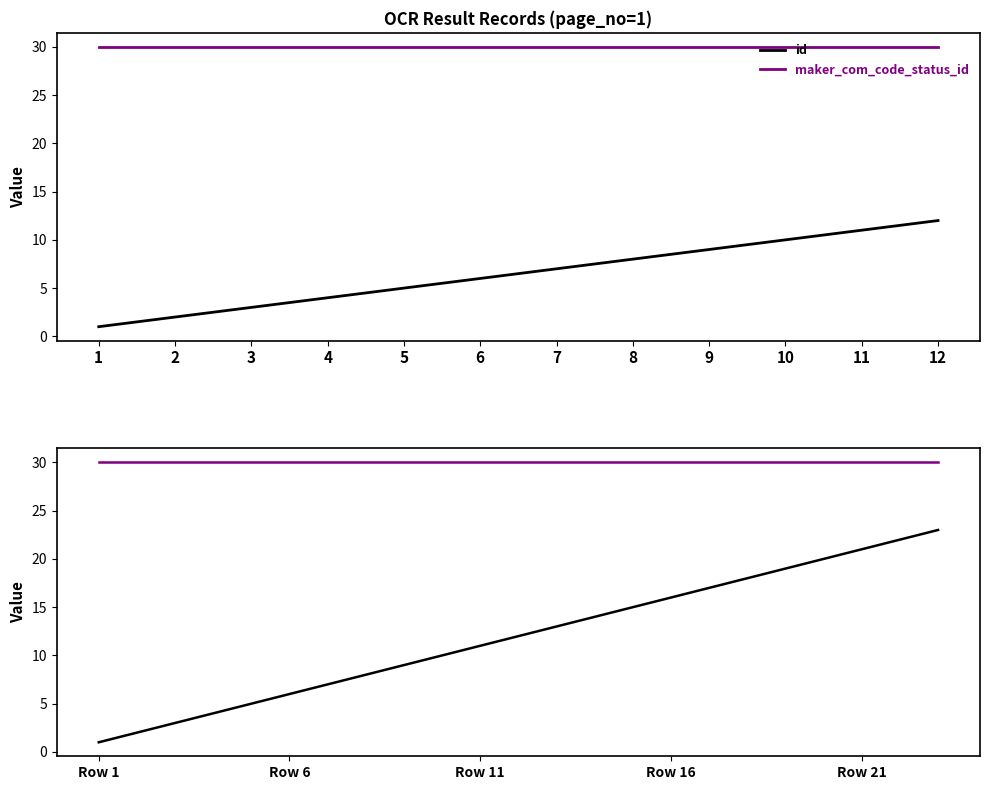

The id series shows 9 at 9. True or false?

True